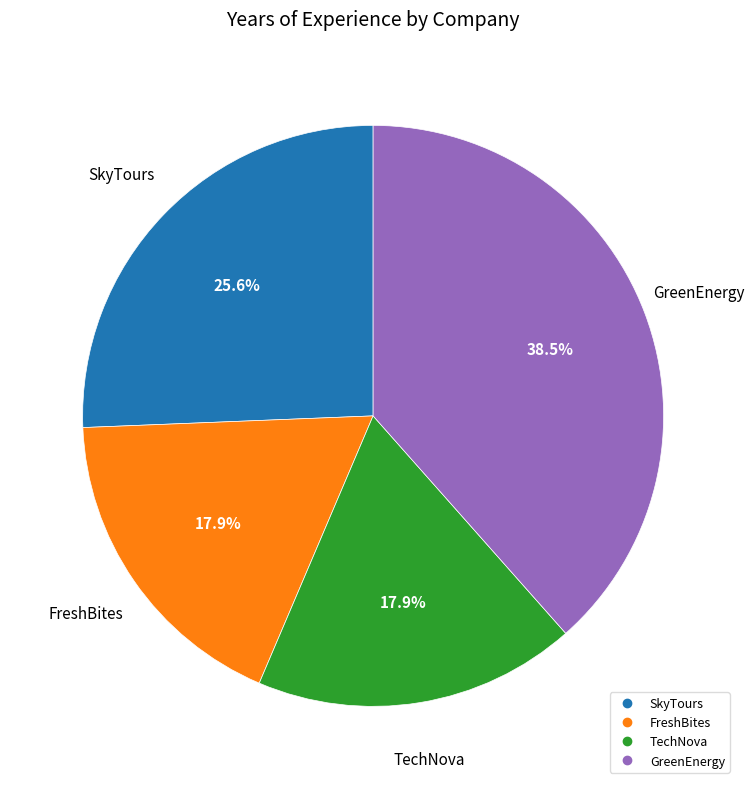

Which category has the biggest portion of the pie?

GreenEnergy